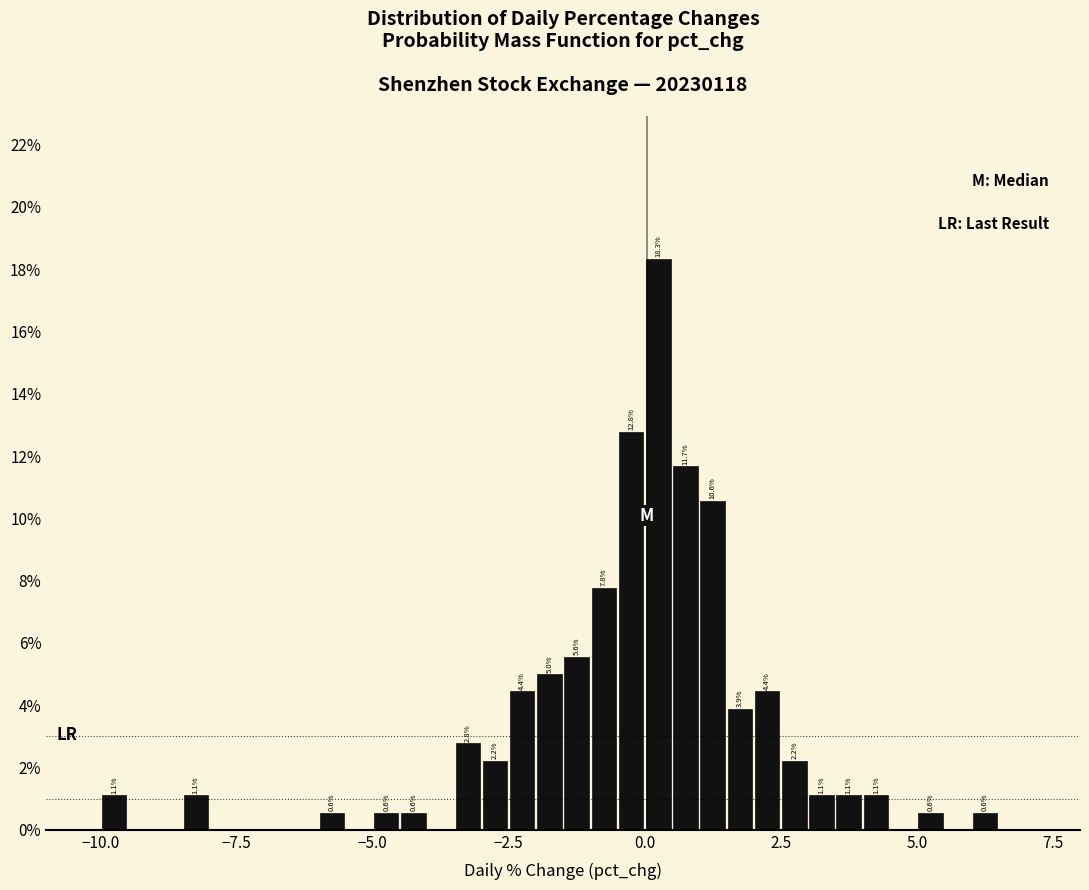

Around what value on the x-axis is the tallest bar? Give the approximate position of its centre, as read against the axis.

0.5